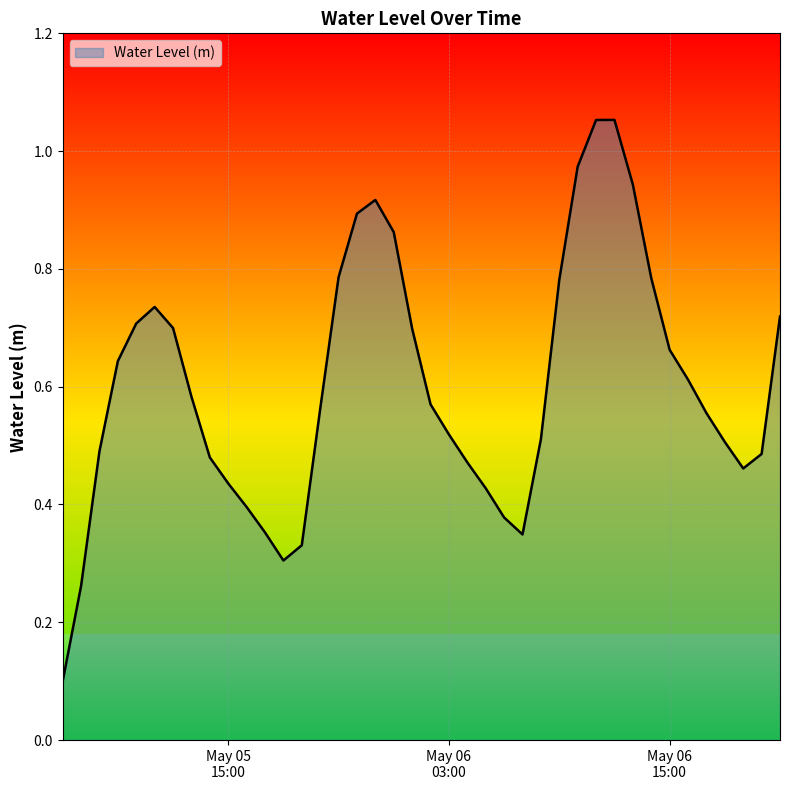

Does the chart display data point markers on the line(s)?

No